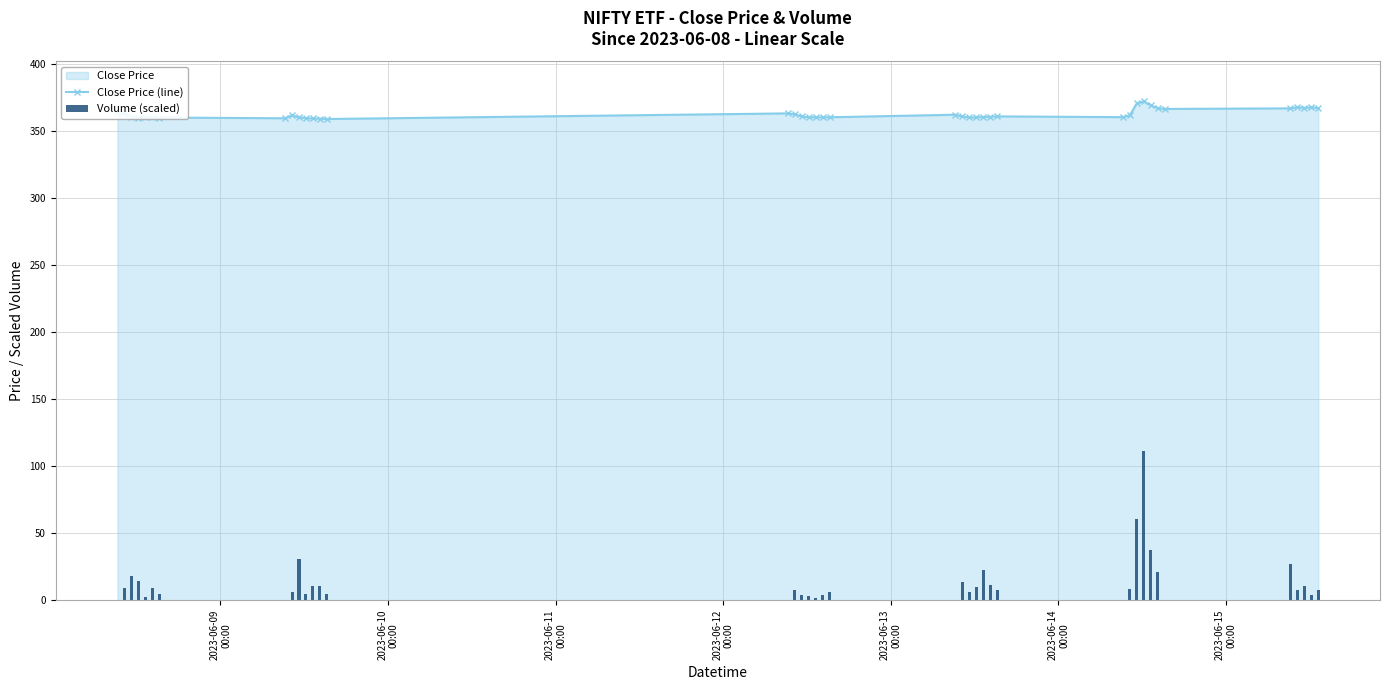

Which series has the largest total across all categories?

Close Price (line)